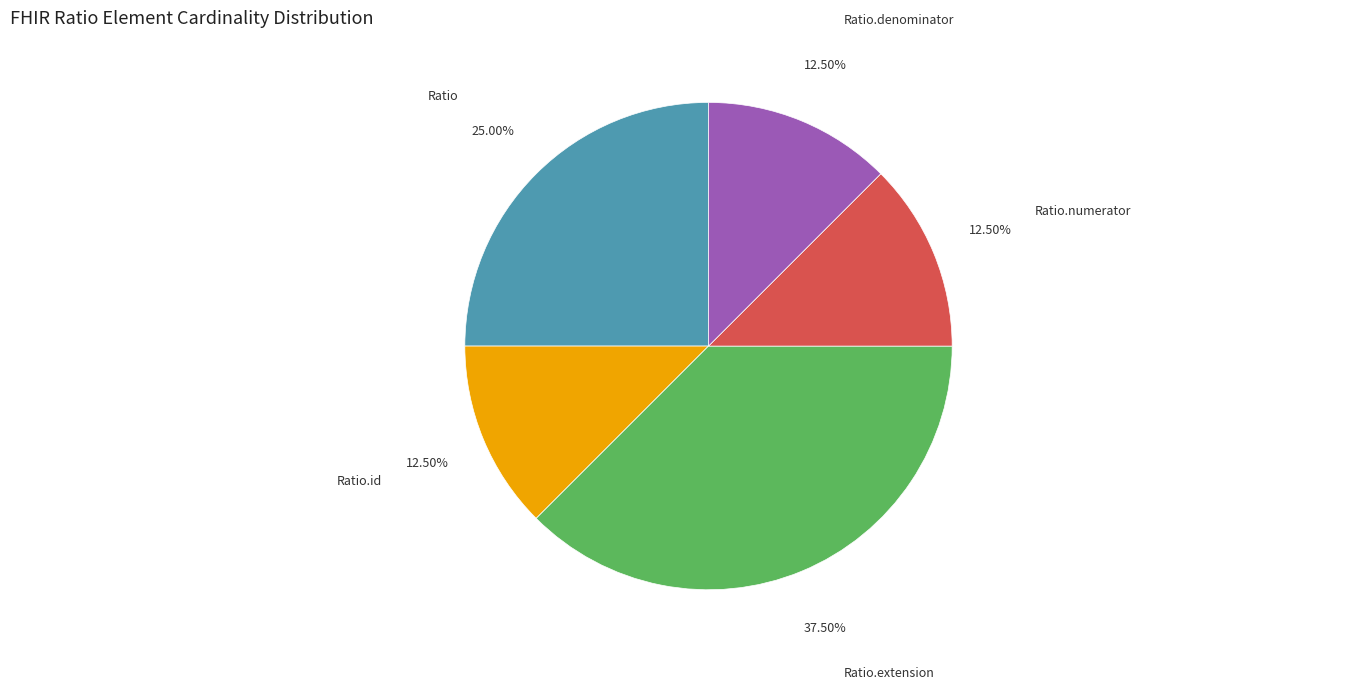

What is the largest slice in the pie chart?

Ratio.extension